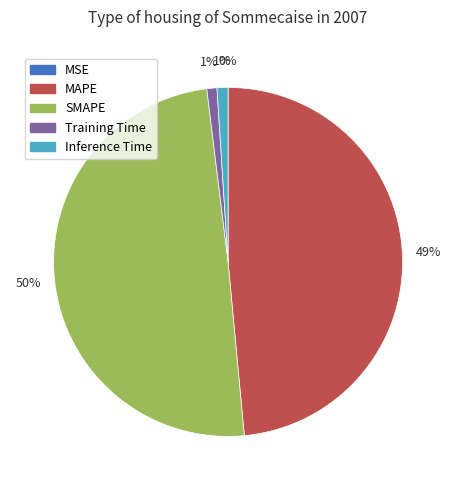

To the nearest percent, what is the combined percentage of Inference Time and Training Time?

2%